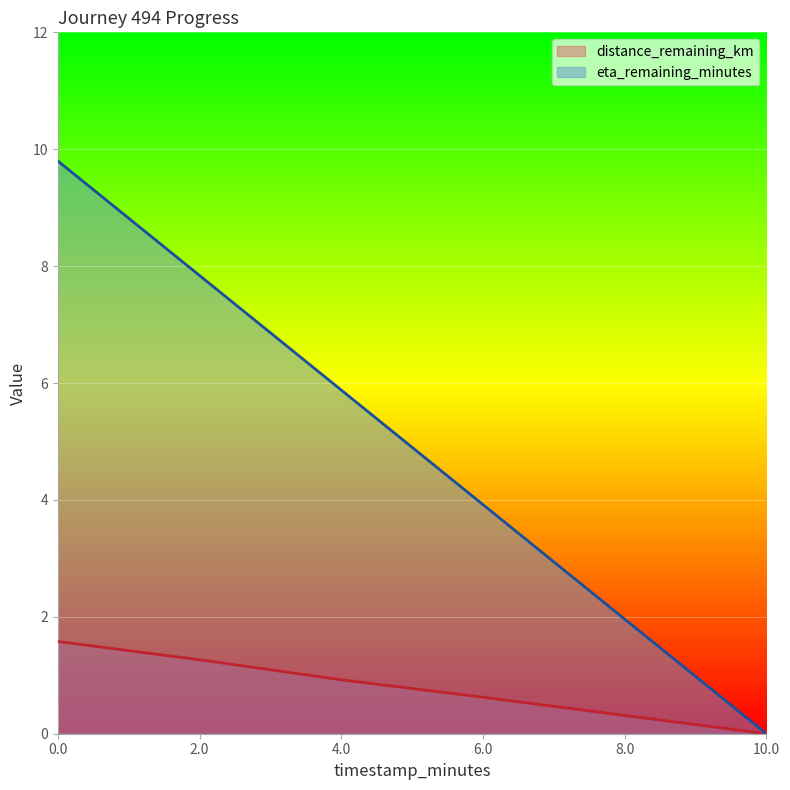

What is the label of the 4th point from the left?

6.0